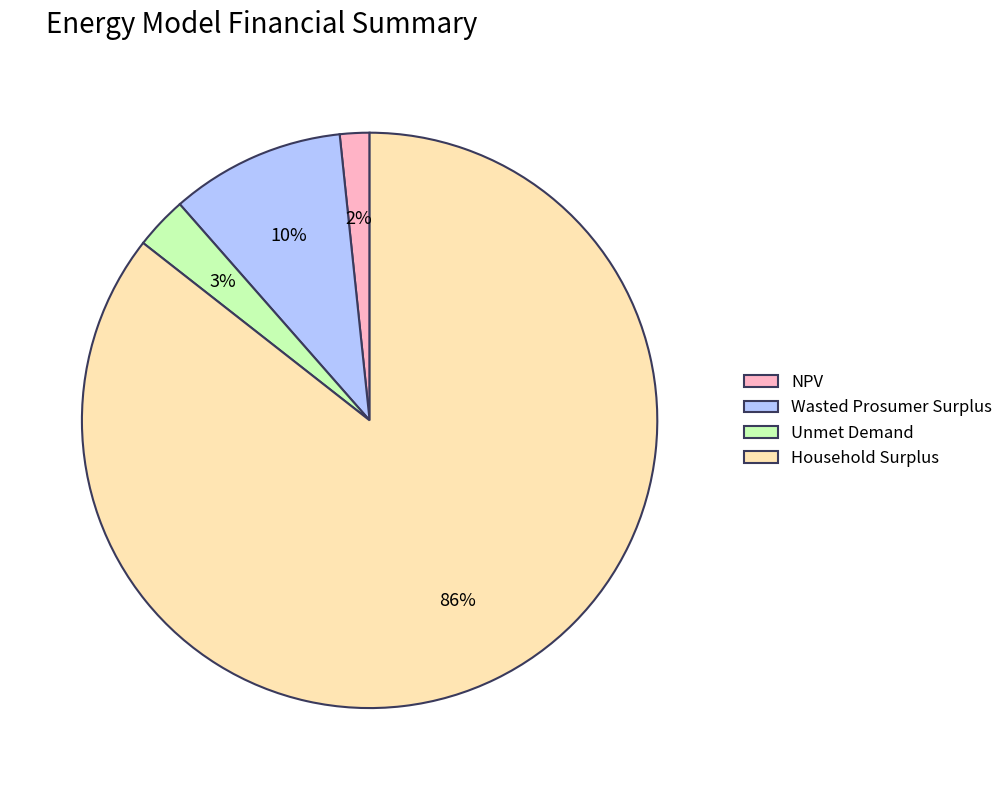

Which slice is the smallest?

NPV